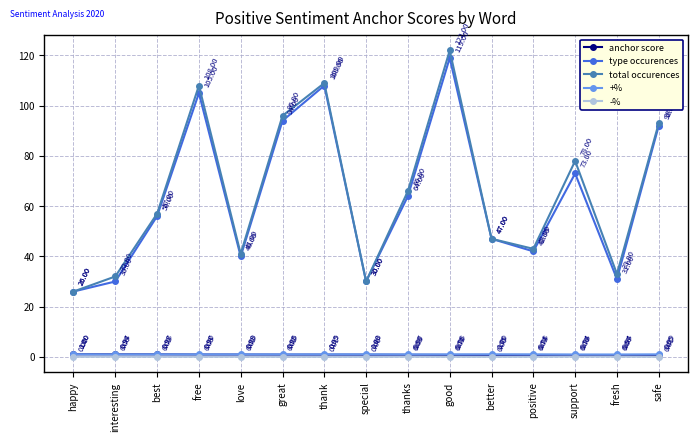

At which label is total occurences closest to 74?

support